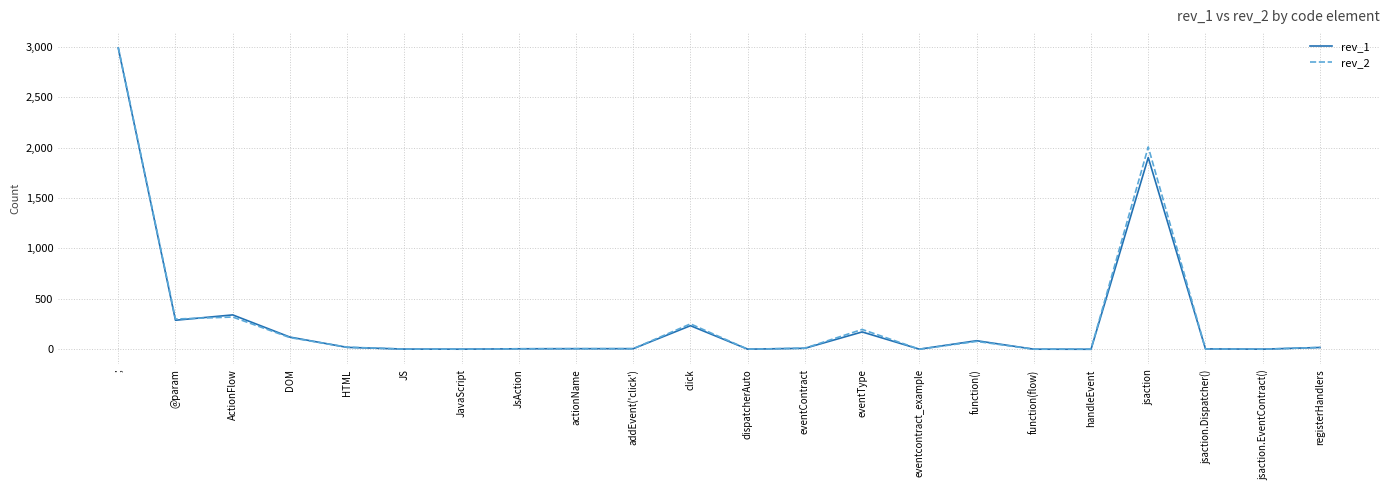

Which category has the highest value in the rev_2 series?

;